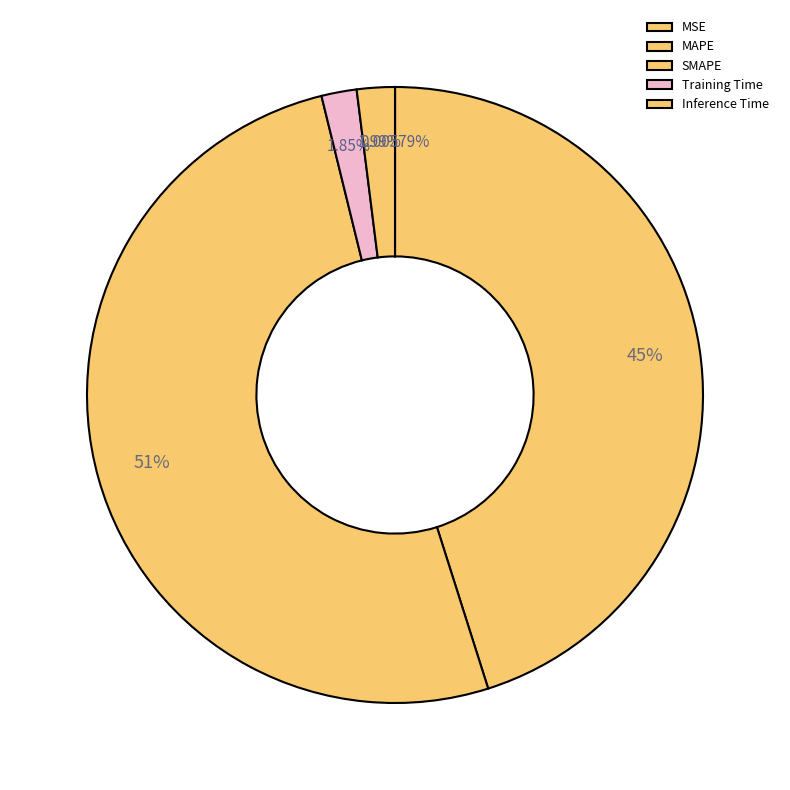

Combined, do SMAPE and Inference Time account for over 50%?

Yes